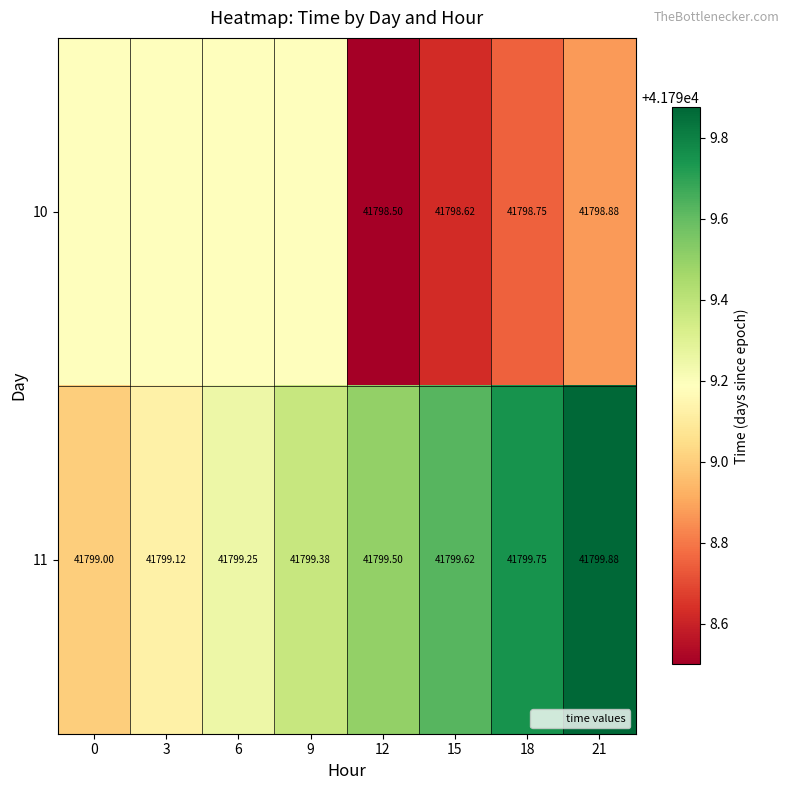

Is the value of 10 at 15 greater than the value of 11 at 15?

No